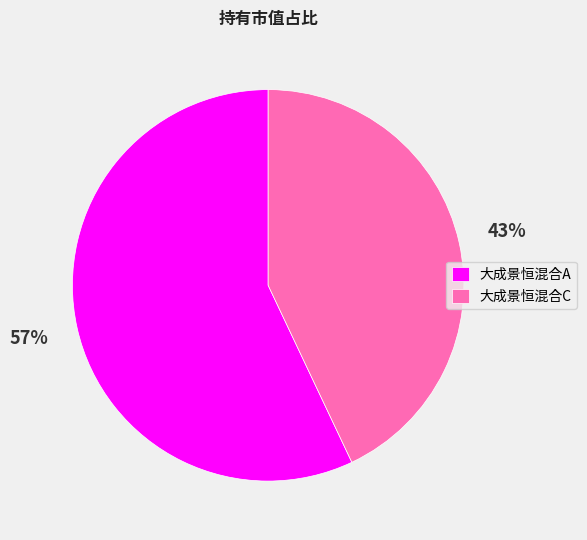

How many slices are in this pie chart?

2